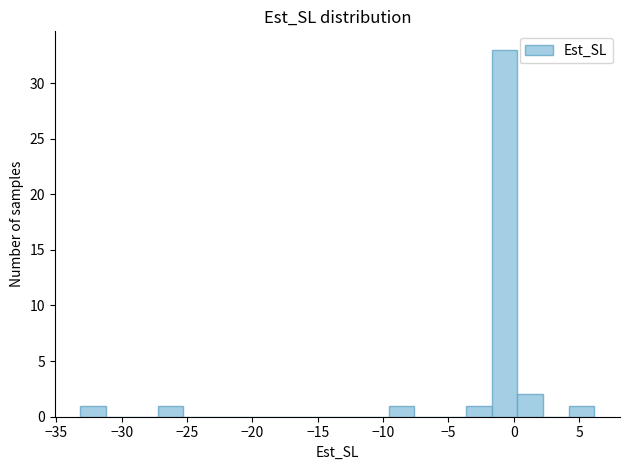

Around what value on the x-axis is the tallest bar? Give the approximate position of its centre, as read against the axis.

-0.5